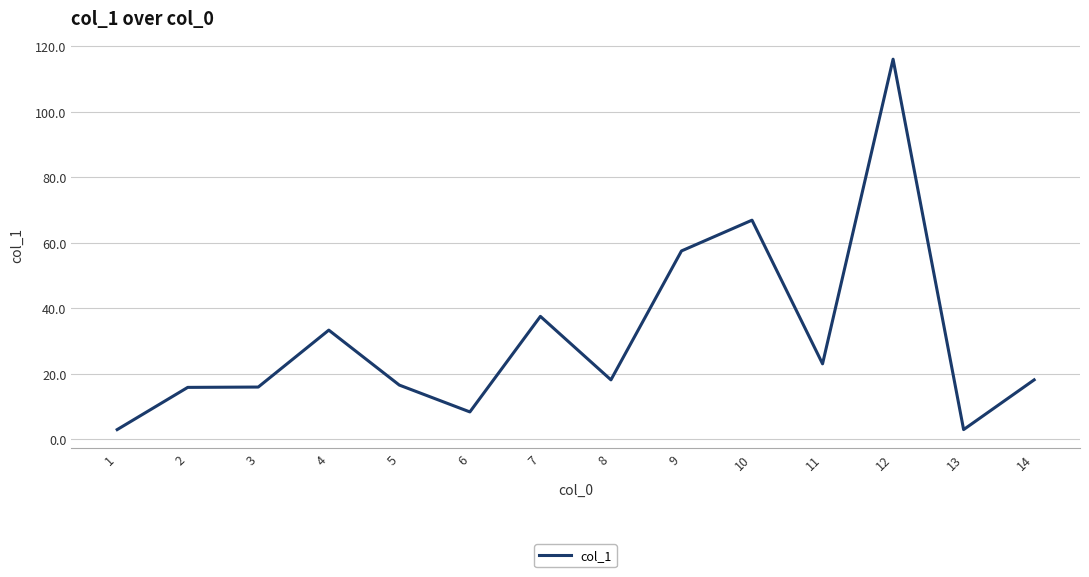

At which label does the data first exceed 18?

4